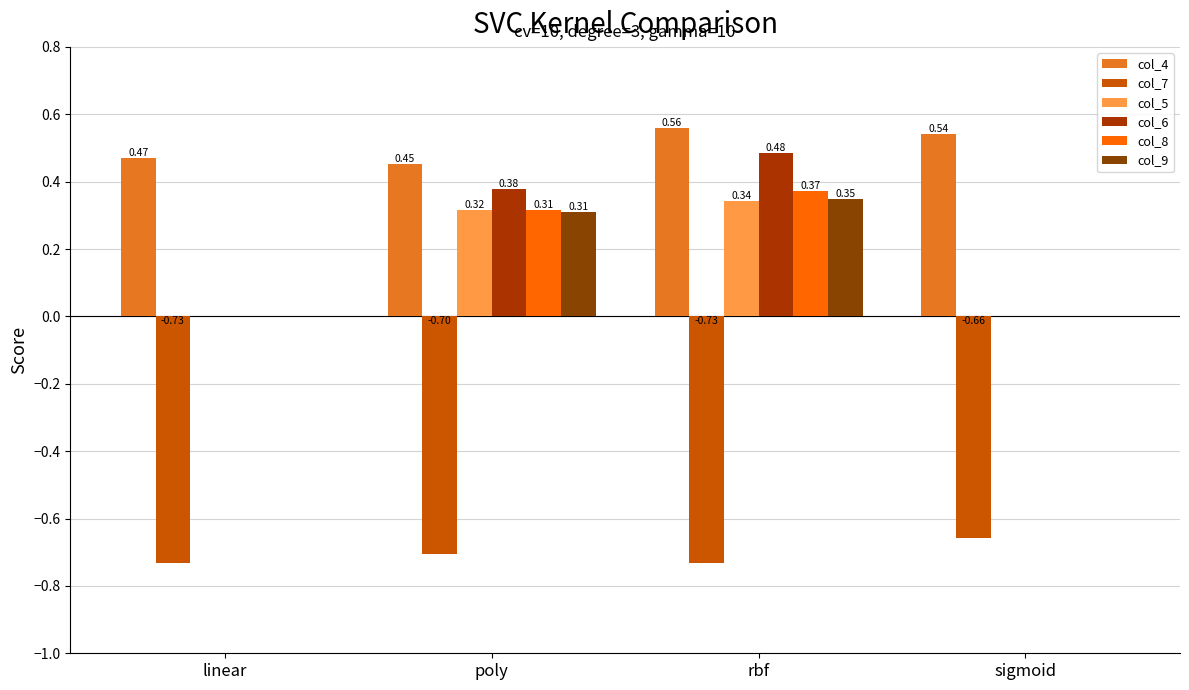

What is the sum of the col_4 values at sigmoid and linear?

1.0